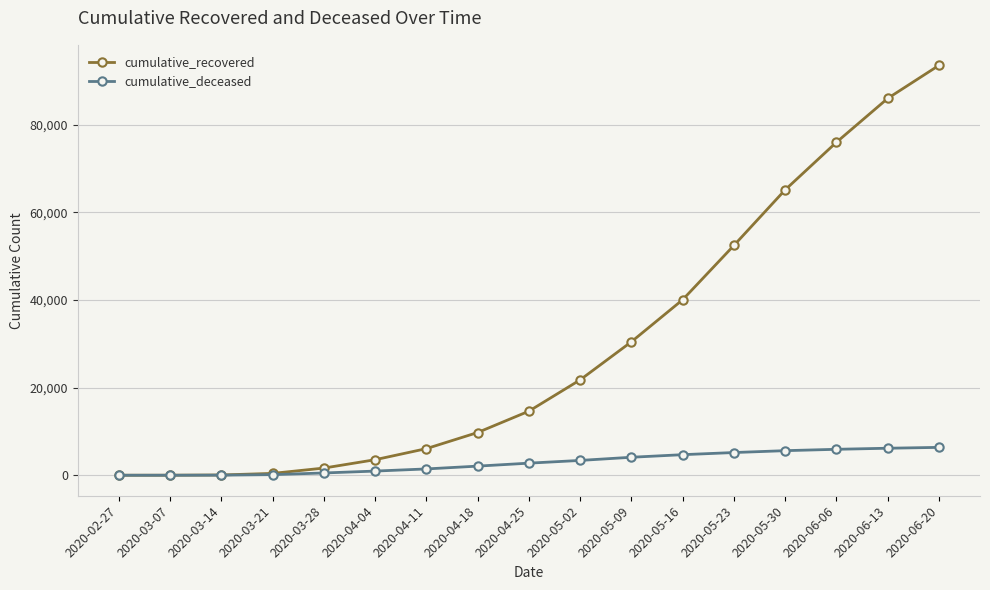

What is the sum of all cumulative_recovered values?

501450